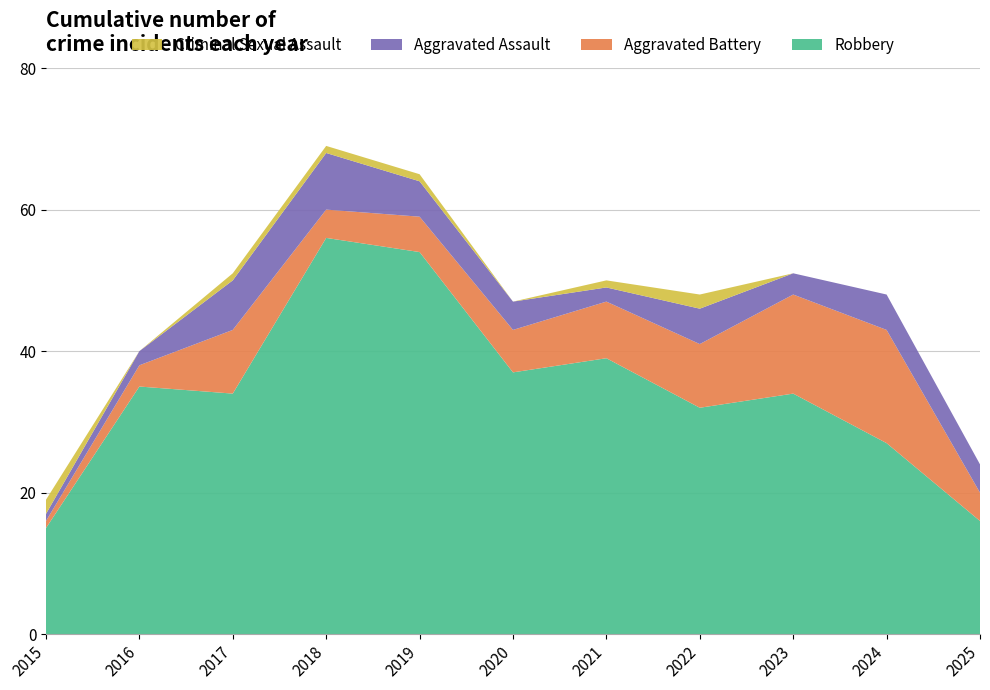

Reading left to right, extract all data points from this chart.

Robbery: 2015=15	2016=35	2017=34	2018=56	2019=54	2020=37	2021=39	2022=32	2023=34	2024=27	2025=16
Aggravated Battery: 2015=1	2016=3	2017=9	2018=4	2019=5	2020=6	2021=8	2022=9	2023=14	2024=16	2025=4
Aggravated Assault: 2015=1	2016=2	2017=7	2018=8	2019=5	2020=4	2021=2	2022=5	2023=3	2024=5	2025=4
Criminal Sexual Assault: 2015=2	2016=0	2017=1	2018=1	2019=1	2020=0	2021=1	2022=2	2023=0	2024=0	2025=0